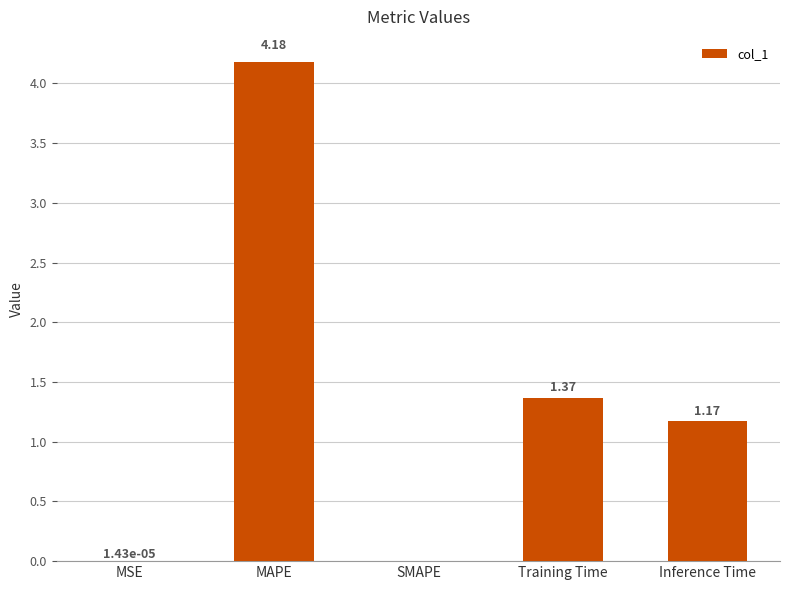

Which has a higher value, Inference Time or MAPE?

MAPE